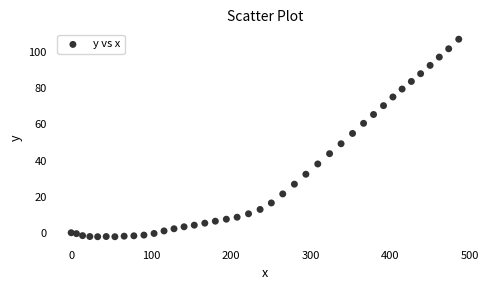

What is the range of Y values (max minus min)?

109.4